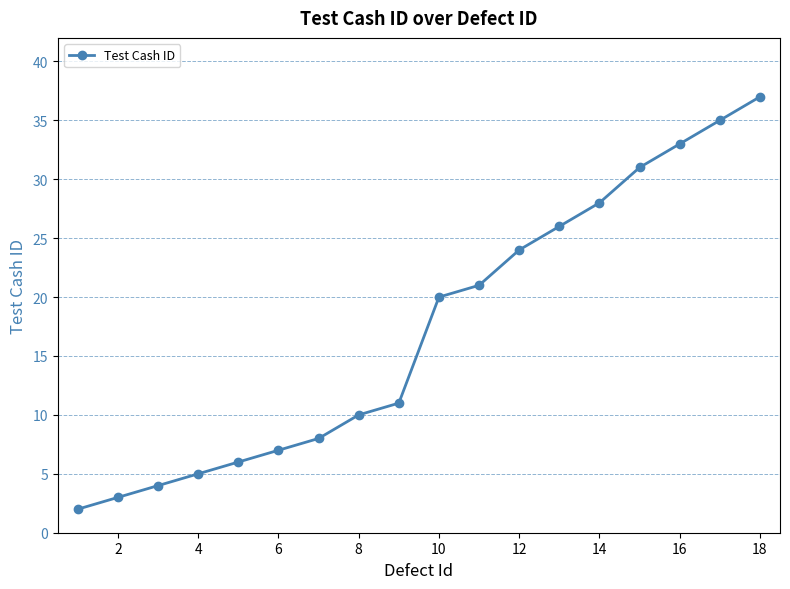

What is the greatest value displayed?

37